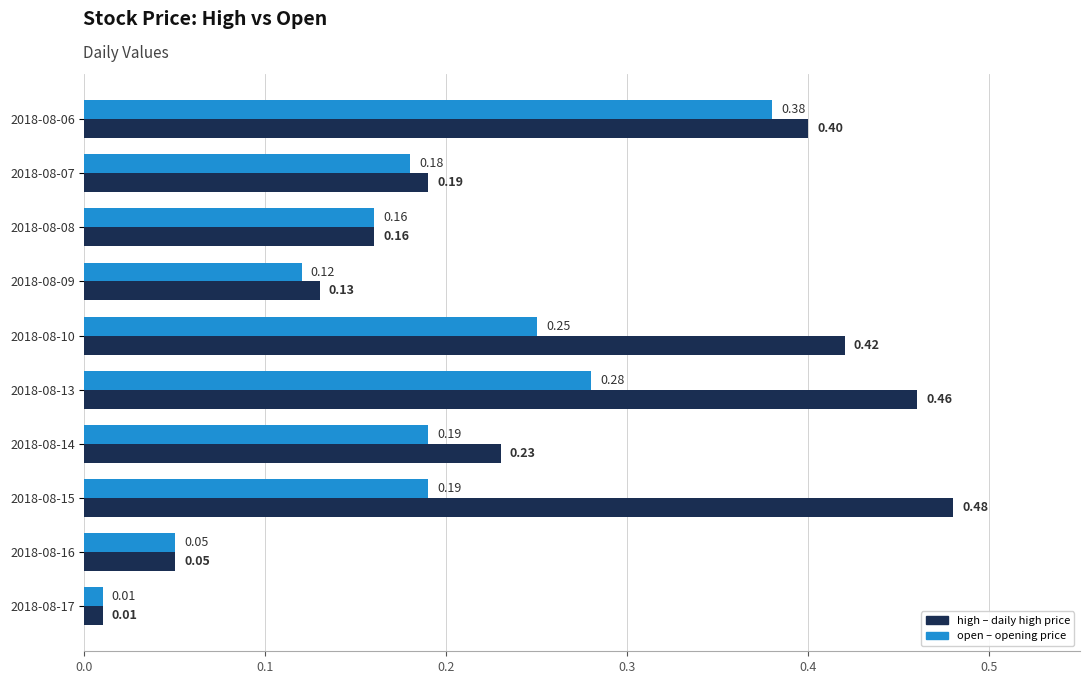

What is the total value across all series at 2018-08-10?

0.7